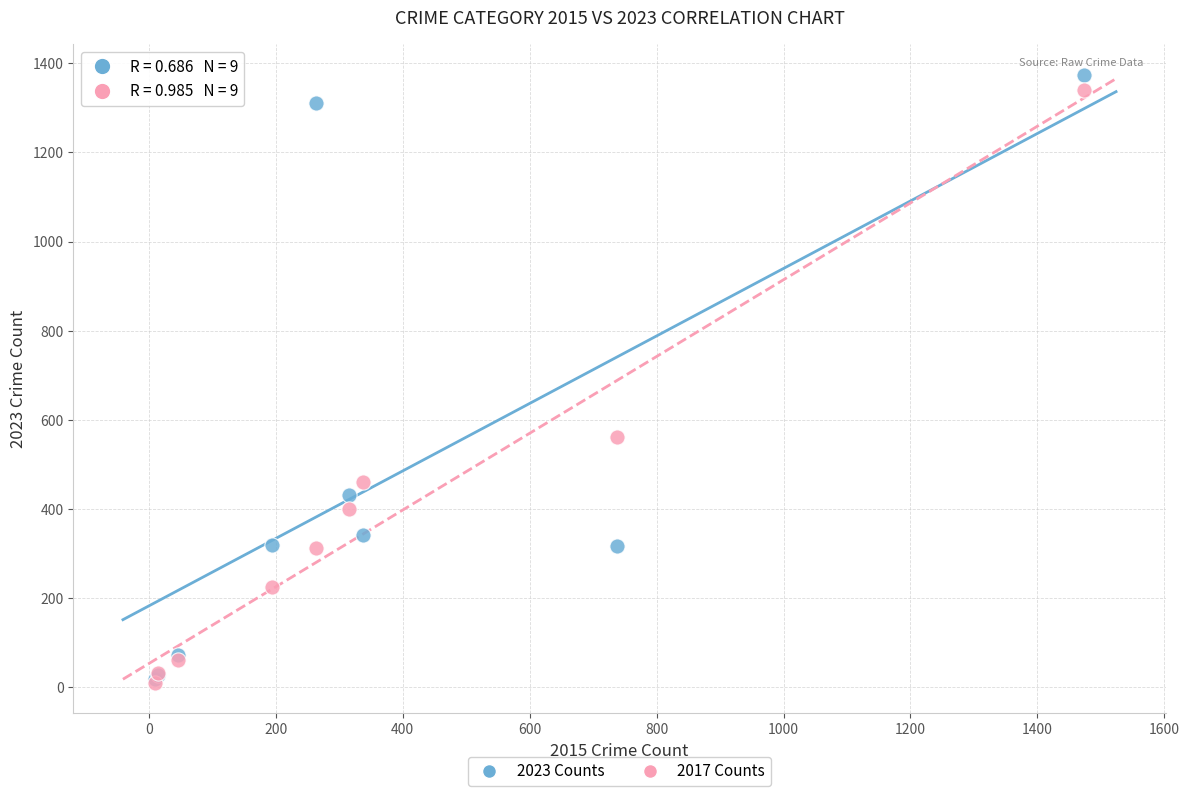

In the 2023 Counts series, what Y value is closest to 696?

432